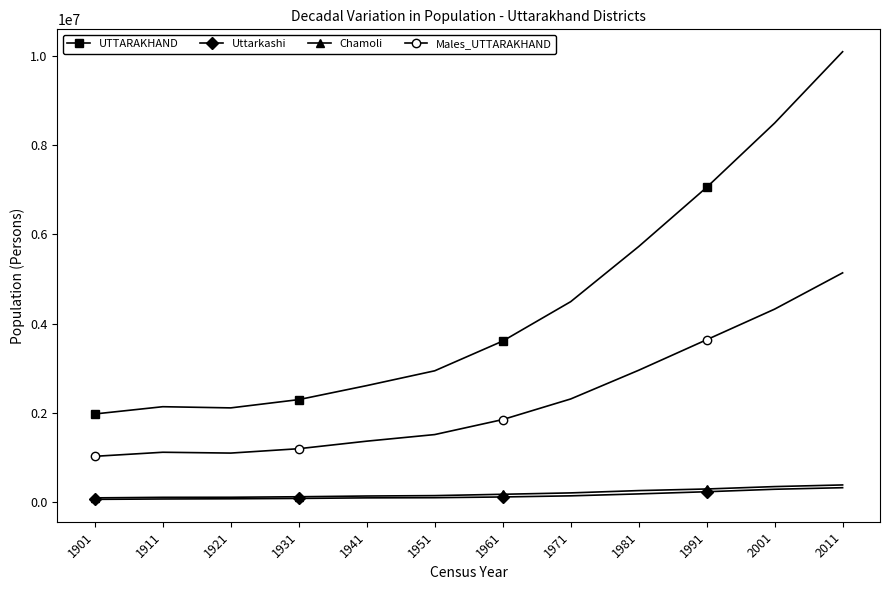

Is the value of Uttarkashi at 1961 greater than the value of Males_UTTARAKHAND at 2001?

No